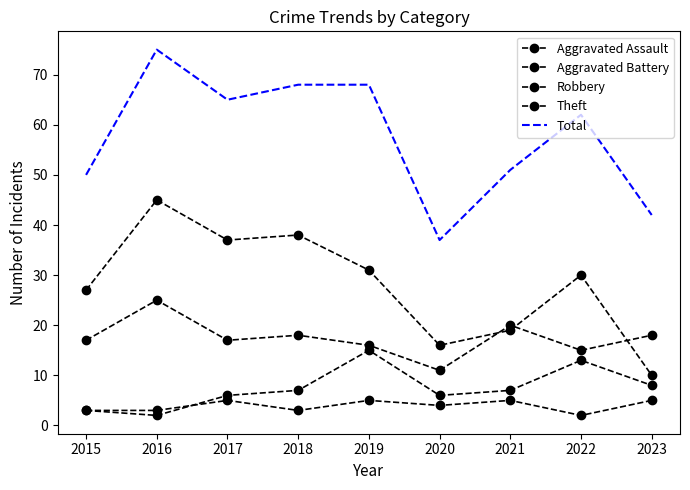

The value of Total at 2023 is 23. True or false?

False